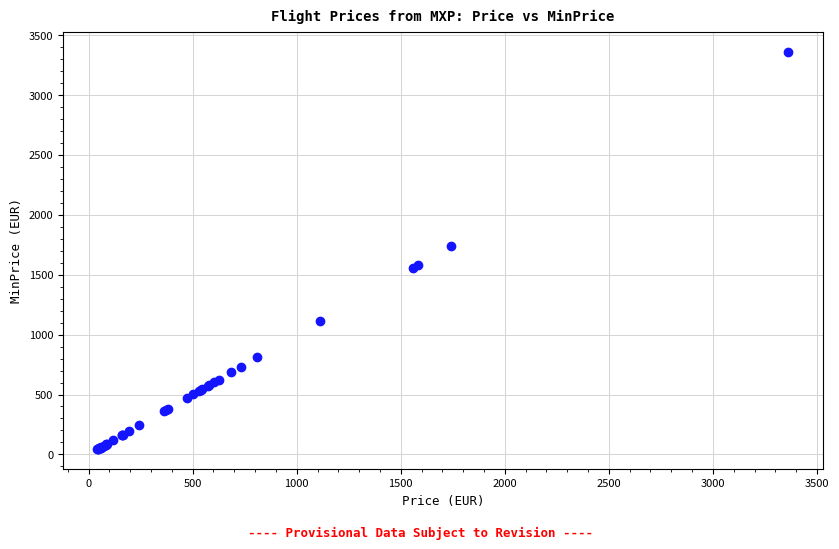

What Y value in the scatter plot is closest to 1702?

1741.8